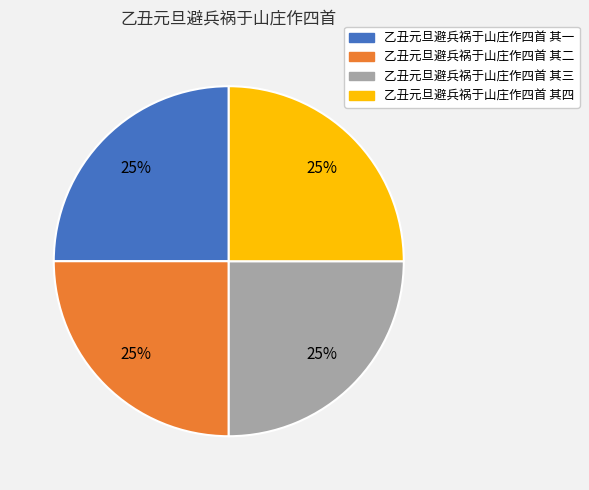

To the nearest percent, what percentage of the pie is 乙丑元旦避兵祸于山庄作四首 其一?

25%